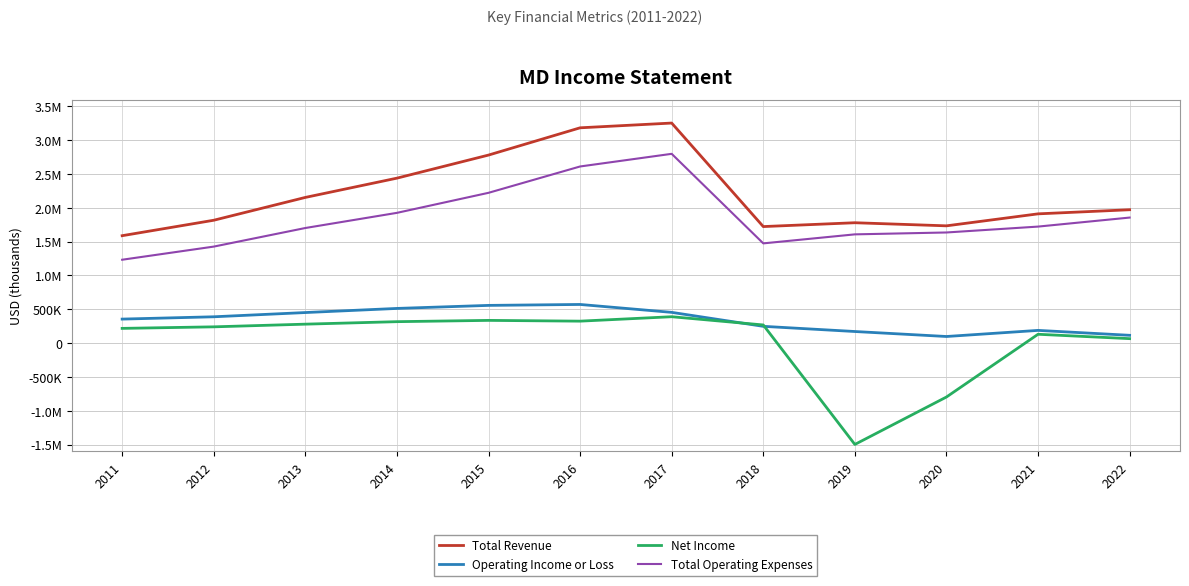

What are all the series names shown in the legend?

Total Revenue, Operating Income or Loss, Net Income, Total Operating Expenses